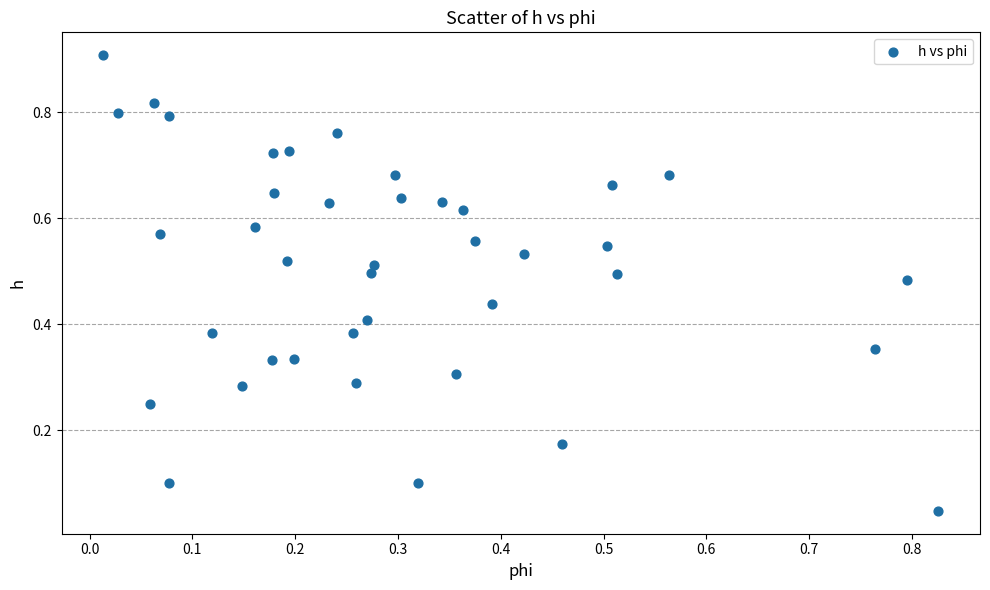

What is the range of Y values (max minus min)?

0.9